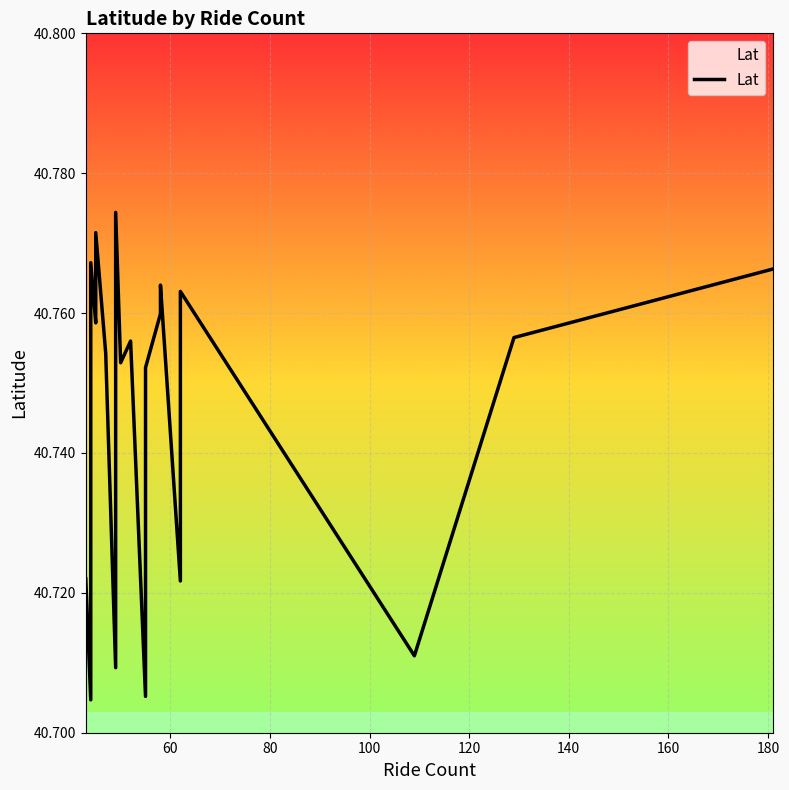

What is the greatest value displayed?

40.8